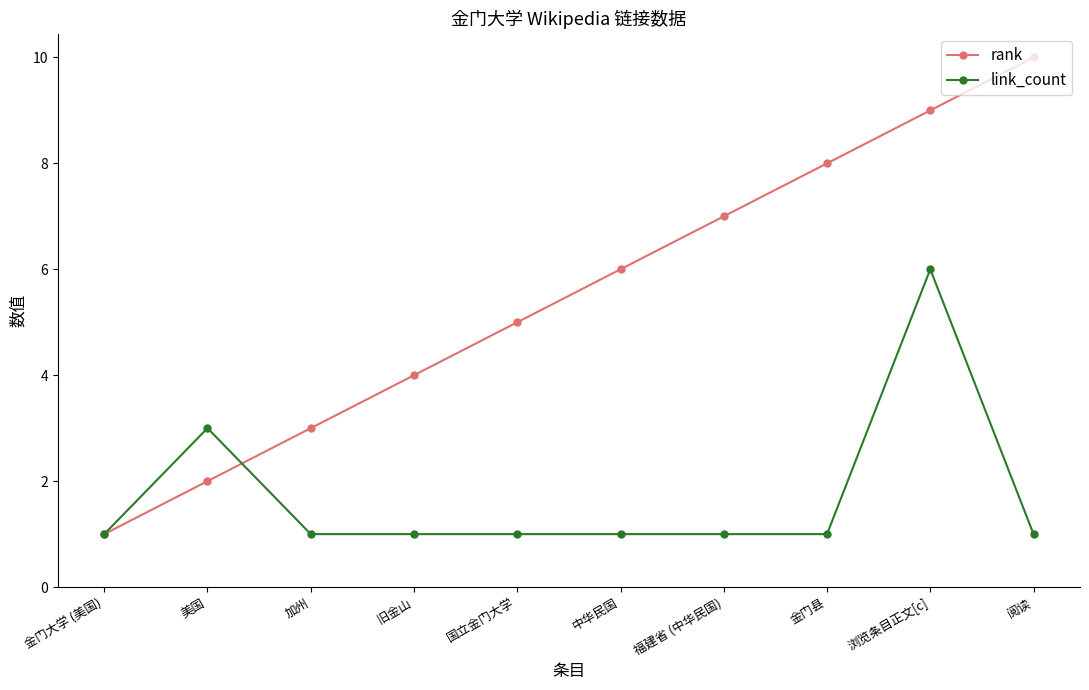

What is the difference between the highest and lowest values at 阅读?

9